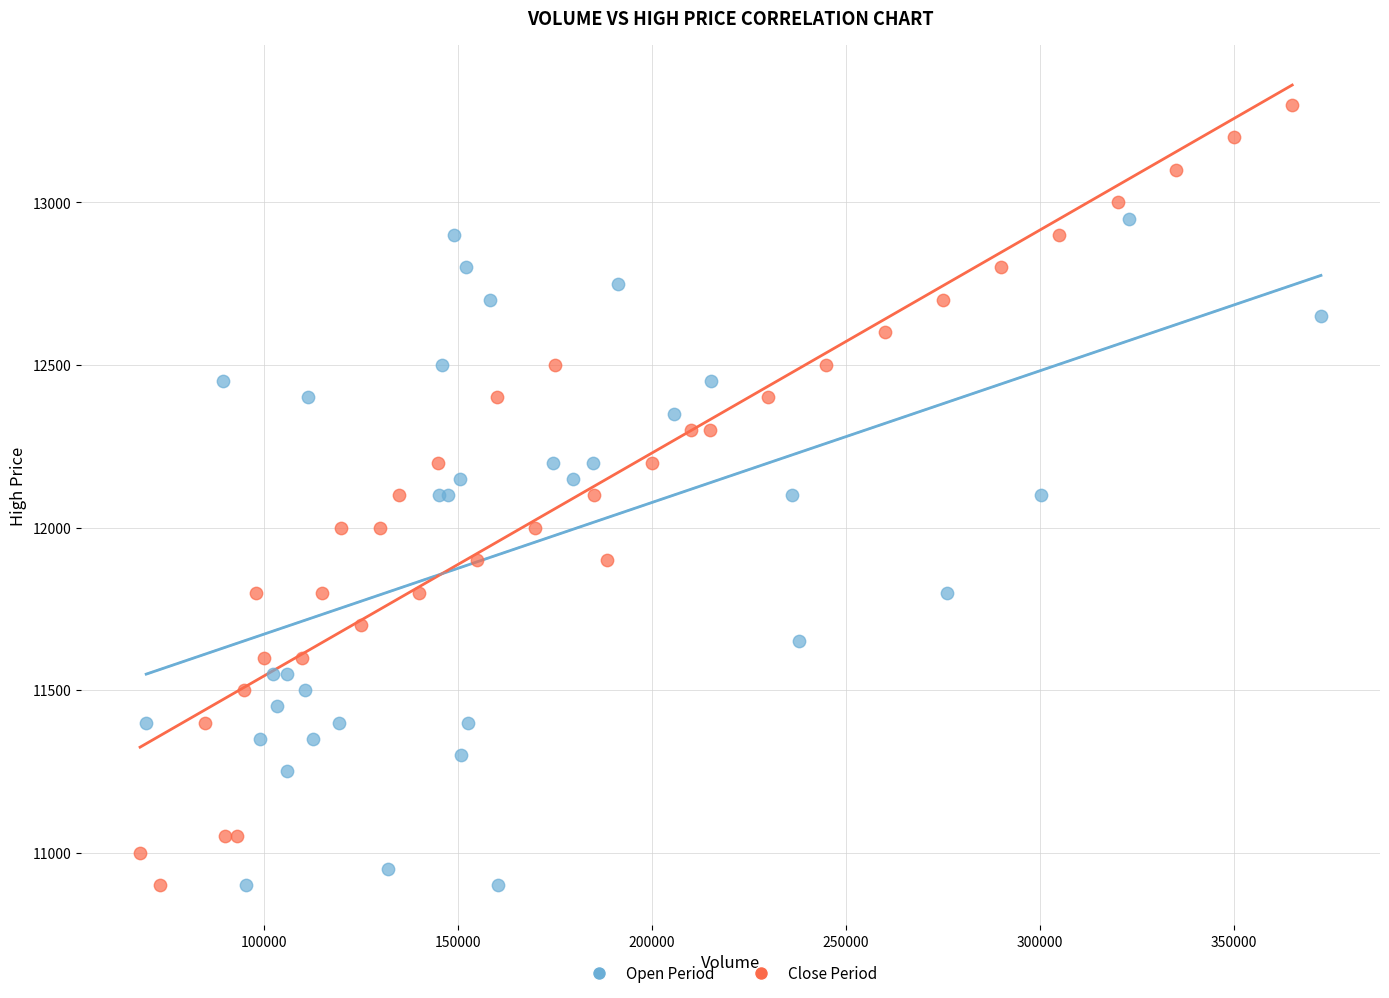

Which series has the widest spread of Y values?

Close Period